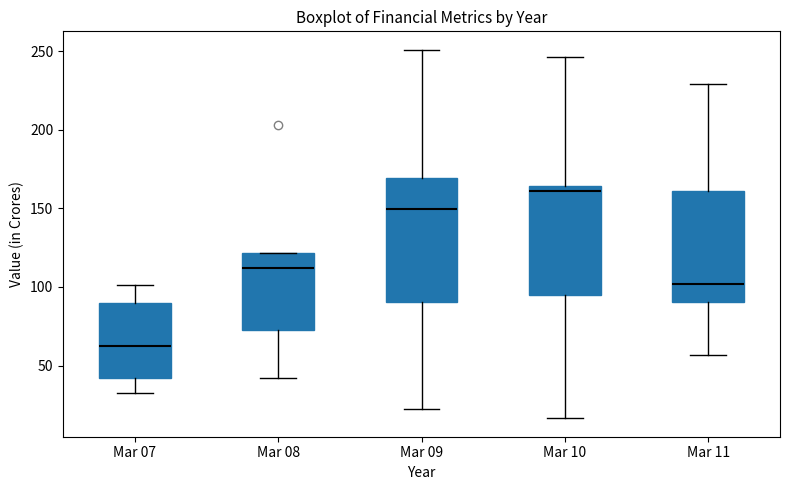

Reading left to right, read every box against the y-axis: the position of its median line, the range the box covers, and the ends of its whiskers. The values are not printed on the chart, so give them approximately, as read against the axis.

Mar 07: median 65, box 40 to 90, whiskers 35 to 100
Mar 08: median 110, box 75 to 120, whiskers 40 to 120
Mar 09: median 150, box 90 to 170, whiskers 20 to 250
Mar 10: median 160, box 95 to 165, whiskers 15 to 245
Mar 11: median 100, box 90 to 160, whiskers 55 to 230